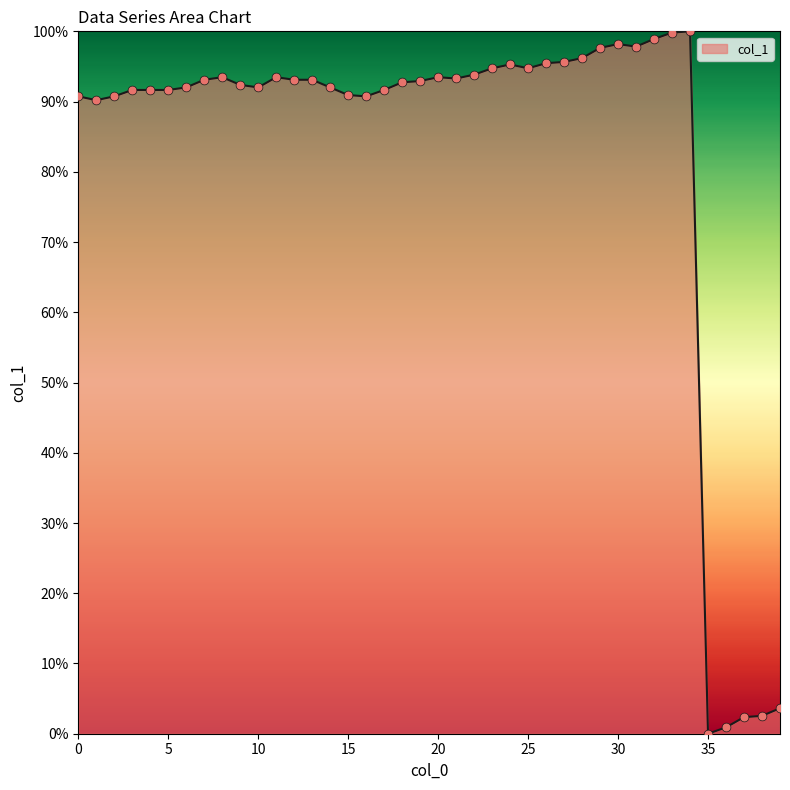

What is the difference between the maximum and minimum values?

100.0